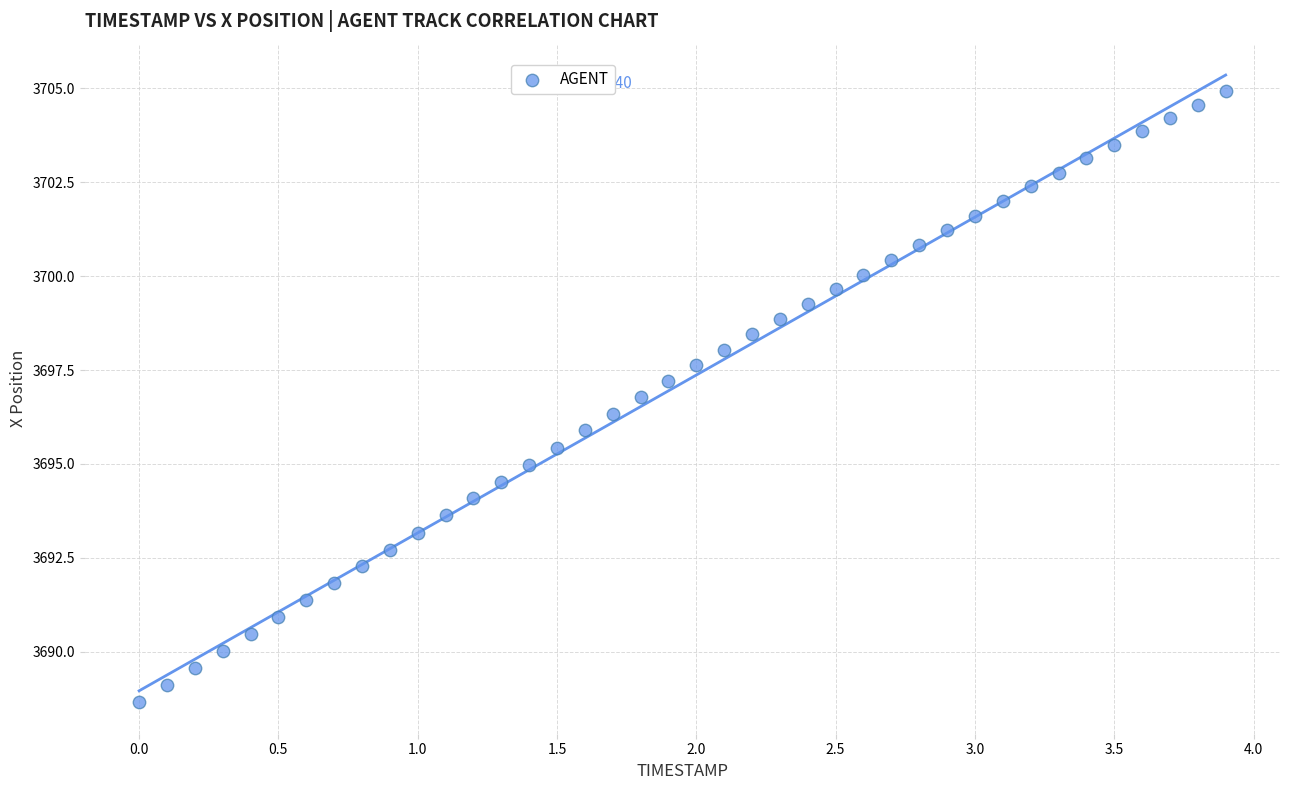

What is the range of X values (max minus min)?

3.9